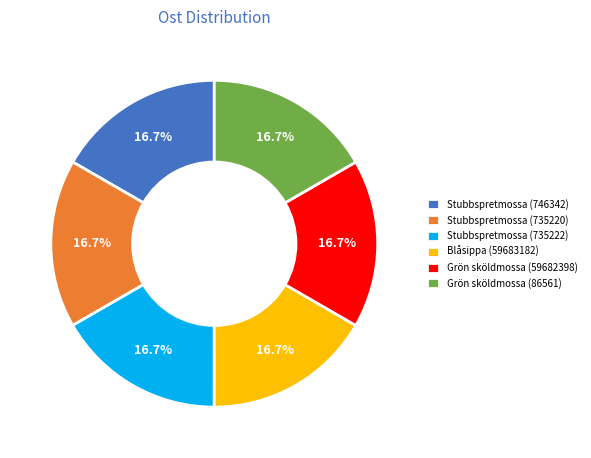

What is the total percentage of Blåsippa (59683182) and Grön sköldmossa (86561)?

33.3%